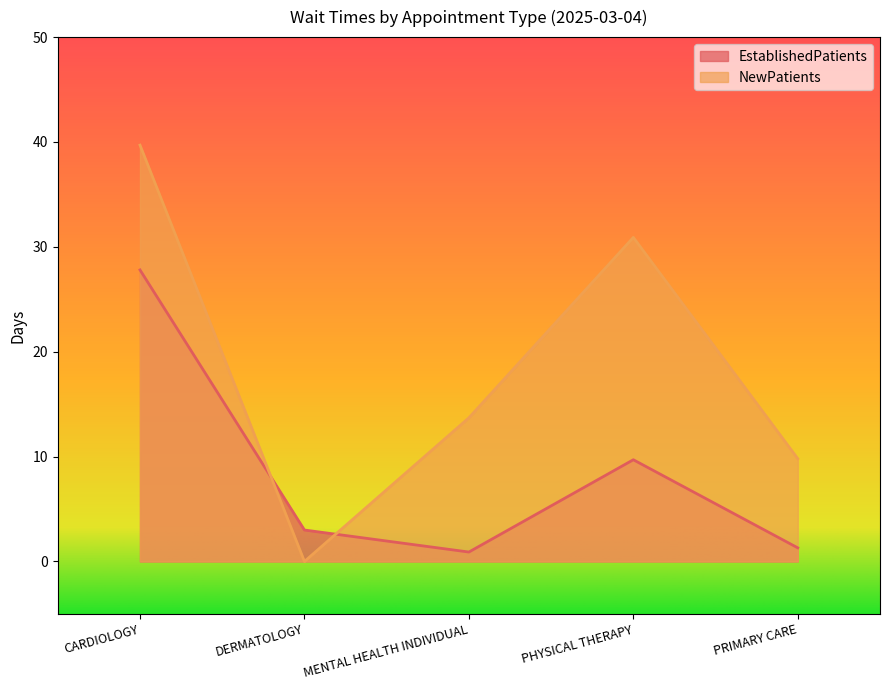

List the series in order of their overall mean, highest first.

NewPatients, EstablishedPatients